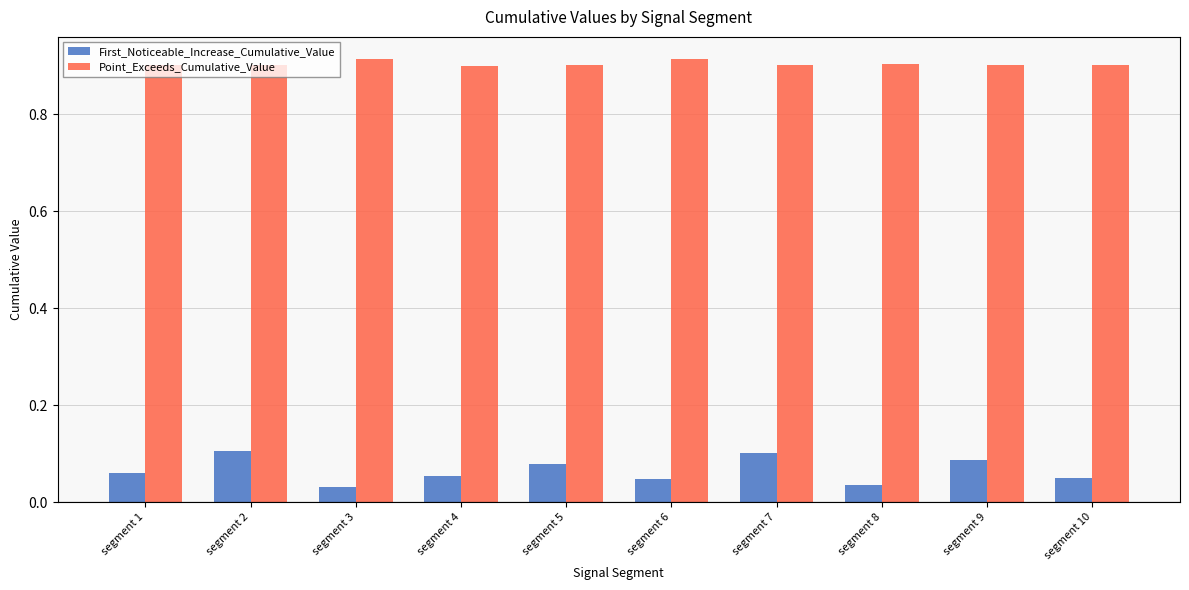

What is the sum of all Point_Exceeds_Cumulative_Value values?

9.0